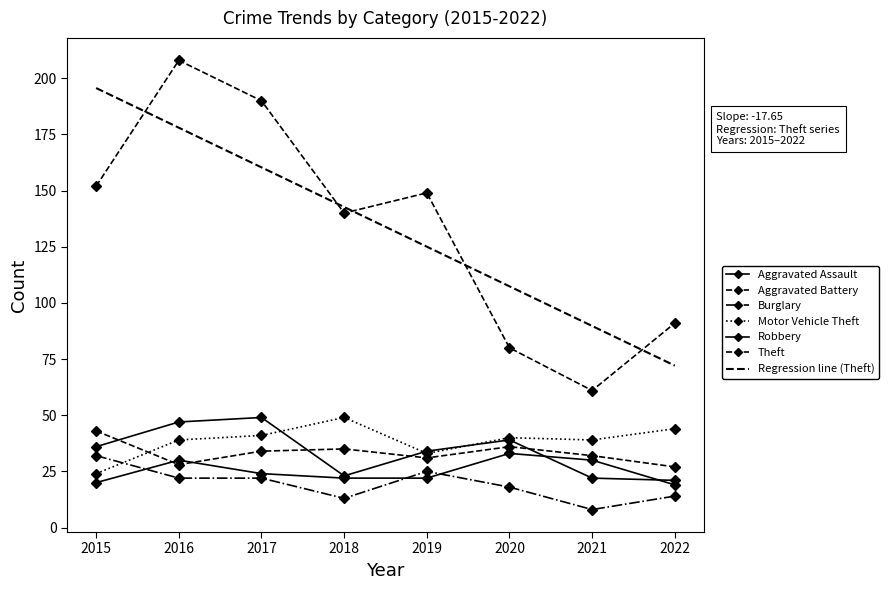

How many values in the Theft series are below 149?

4